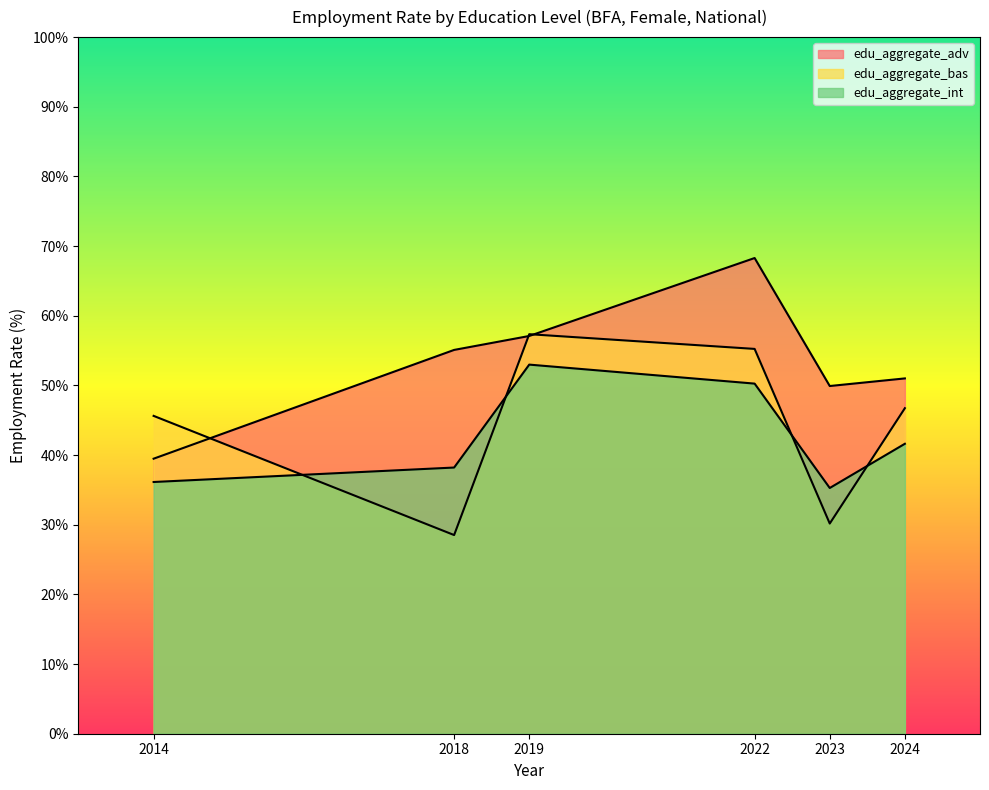

Between which two adjacent categories do edu_aggregate_int and edu_aggregate_bas first intersect?

2014 and 2018